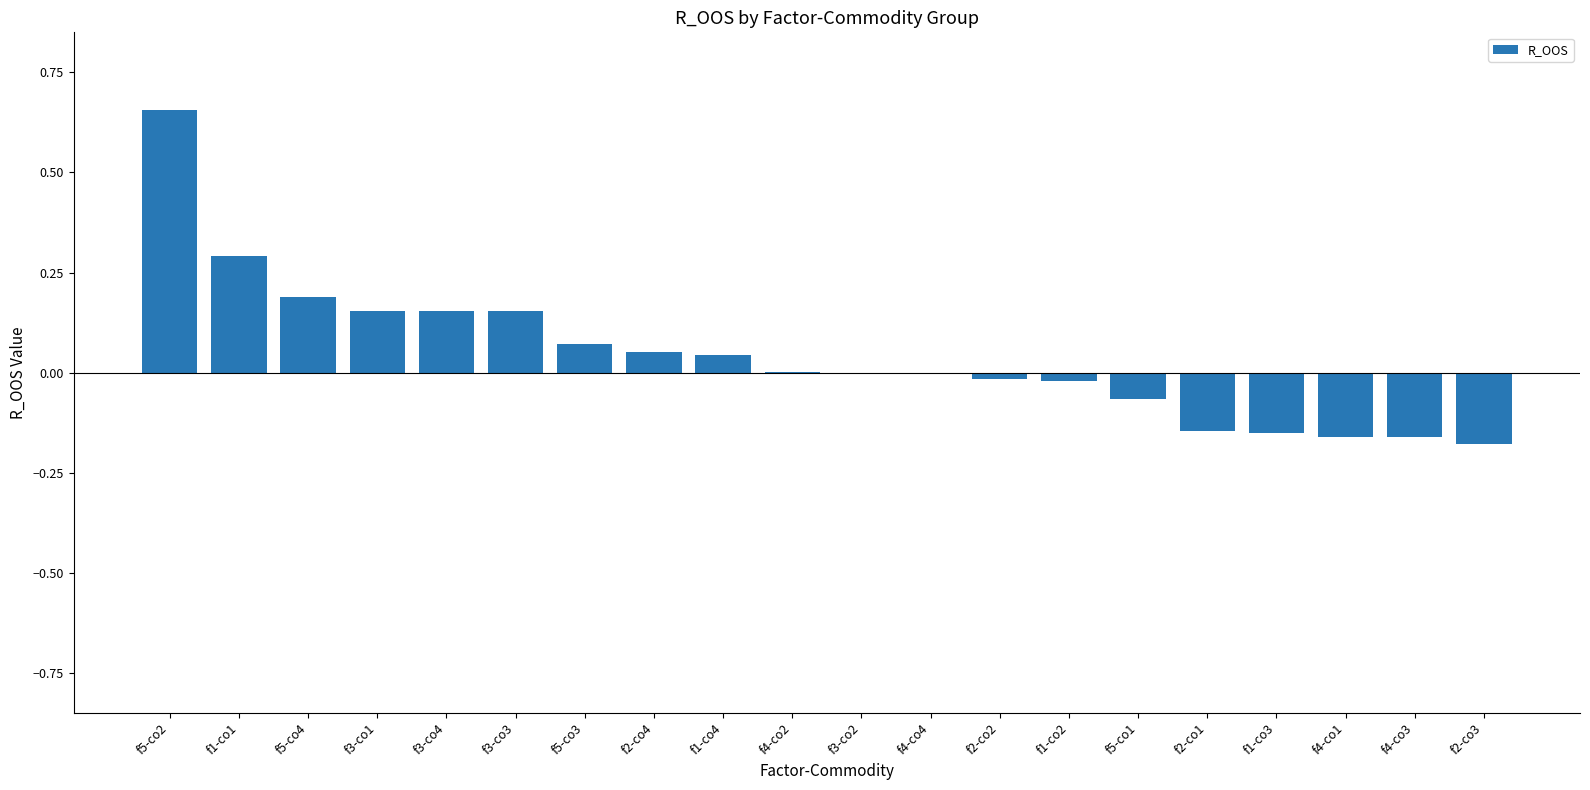

Are the bars horizontal?

No